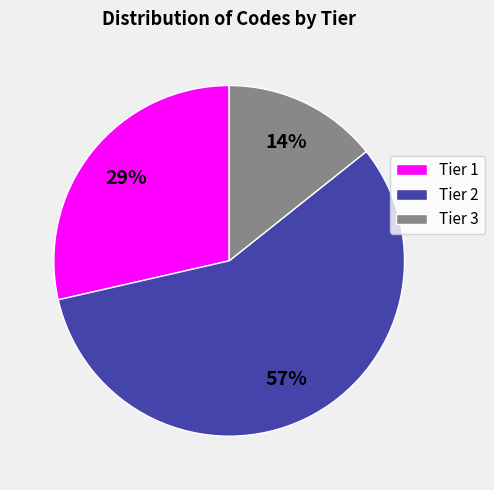

To the nearest percent, what is the combined percentage of Tier 1 and Tier 2?

86%